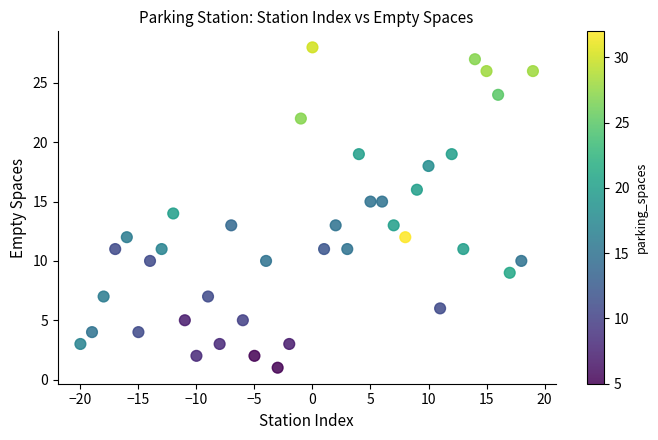

What is the range of X values (max minus min)?

39